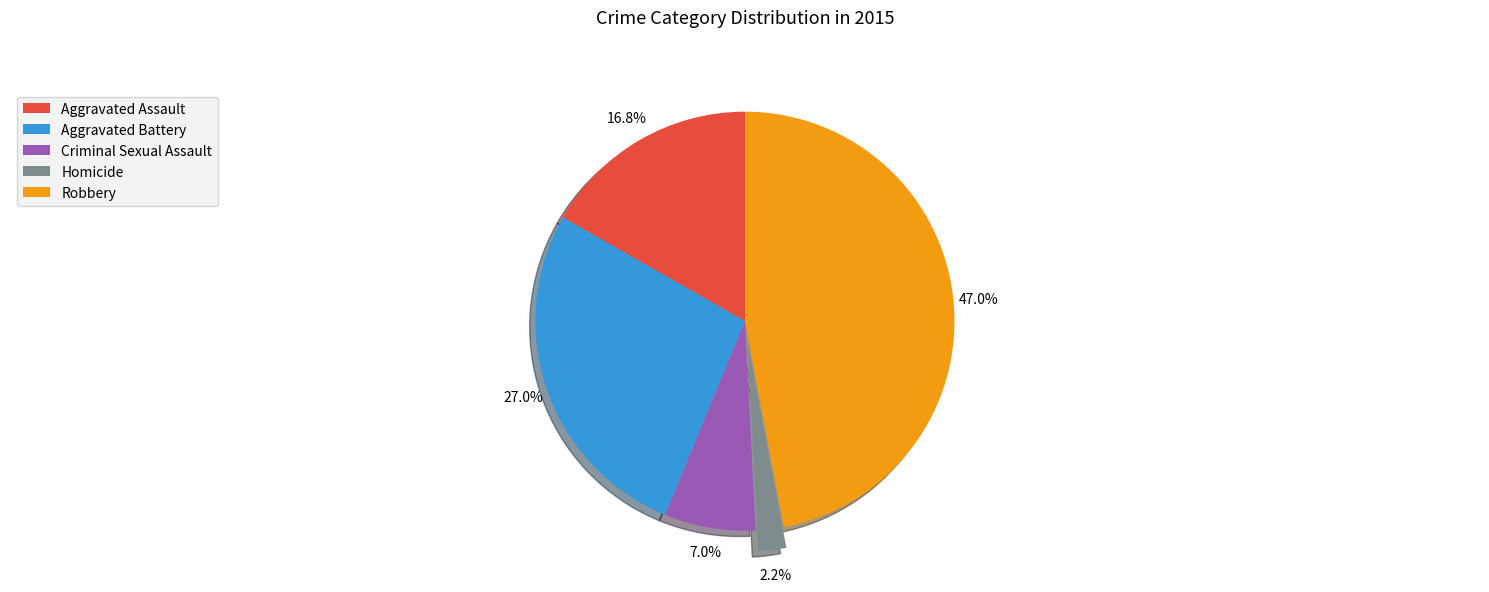

What is the smallest slice in the pie chart?

Homicide